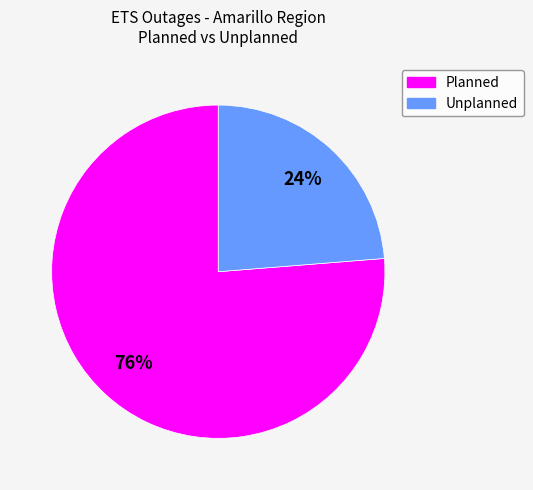

Is there any slice that represents more than half of the pie?

Yes